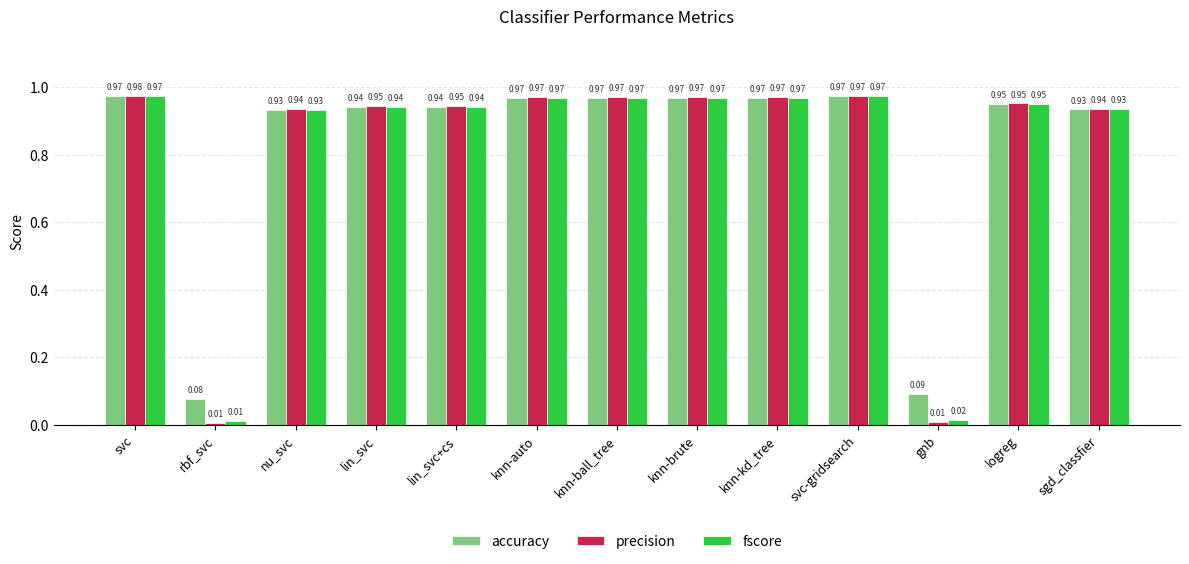

At which label is fscore closest to 0?

rbf_svc